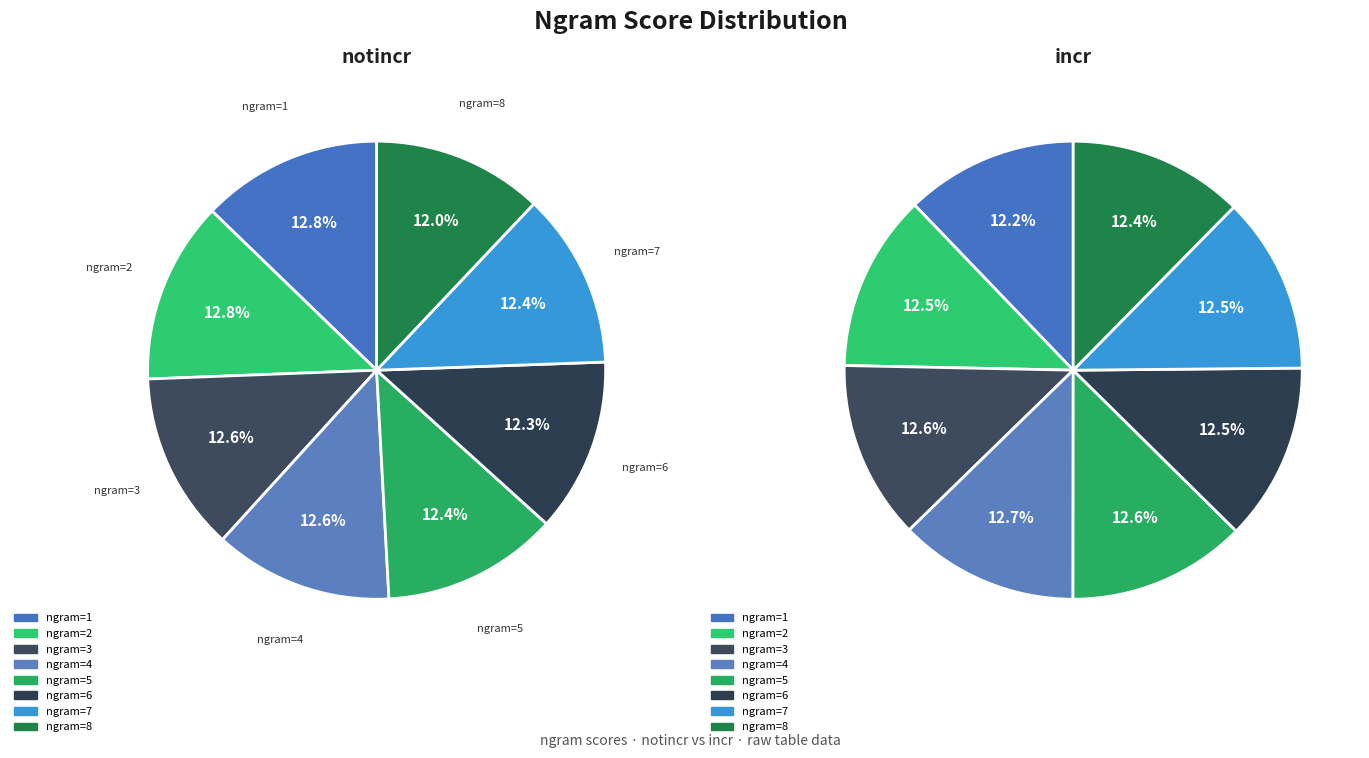

To the nearest percent, what is the combined percentage of 2 and 7?

25%